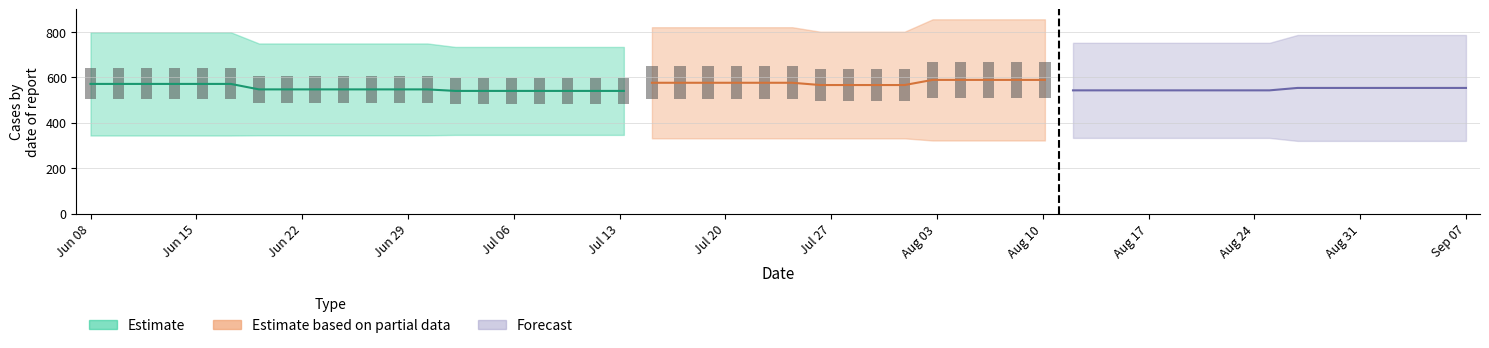

Are the bars grouped side by side (vs. stacked)?

No